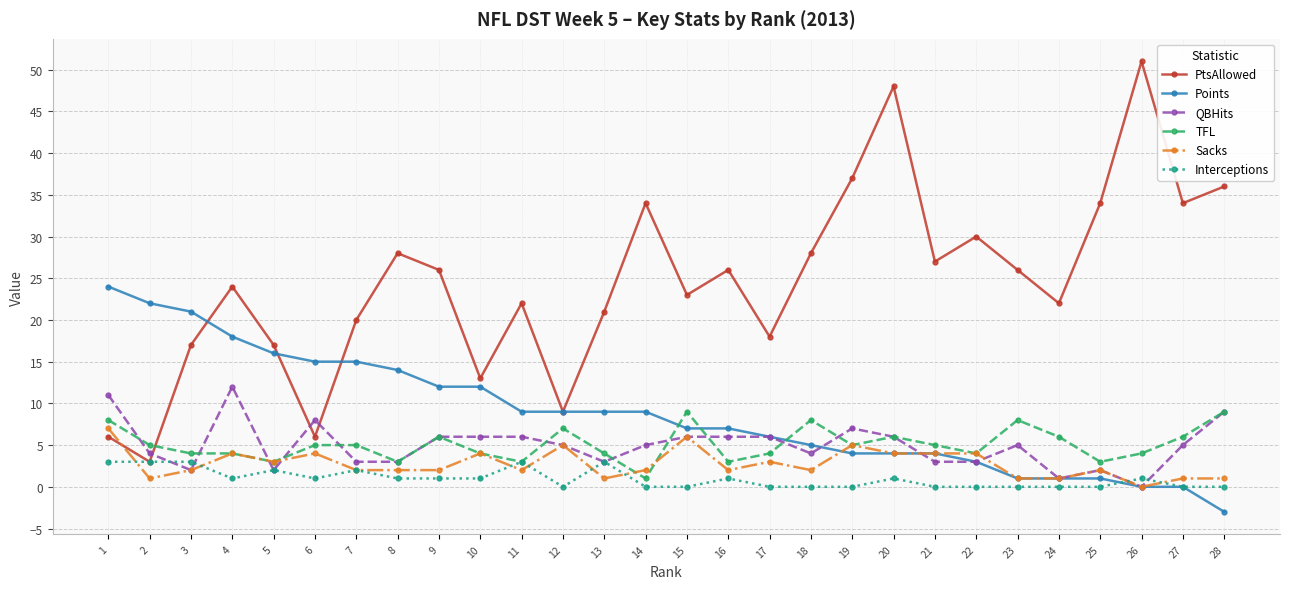

Which series has the largest range (max minus min)?

PtsAllowed